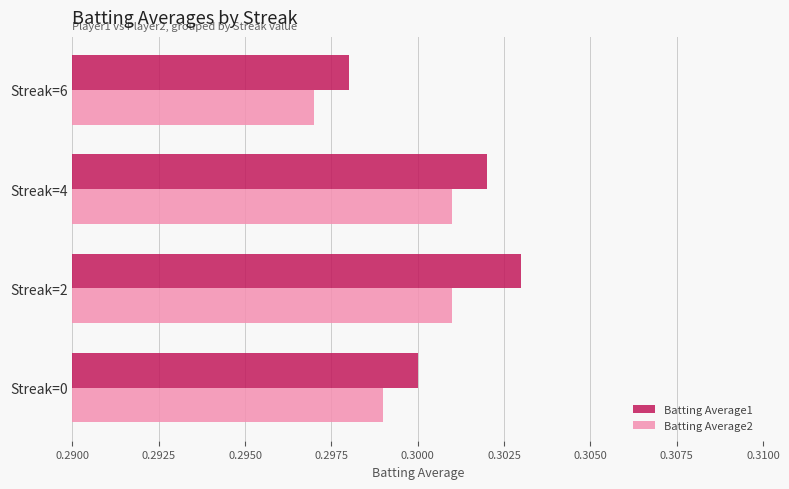

The Batting Average1 series shows 0.3 at Streak=4. True or false?

True